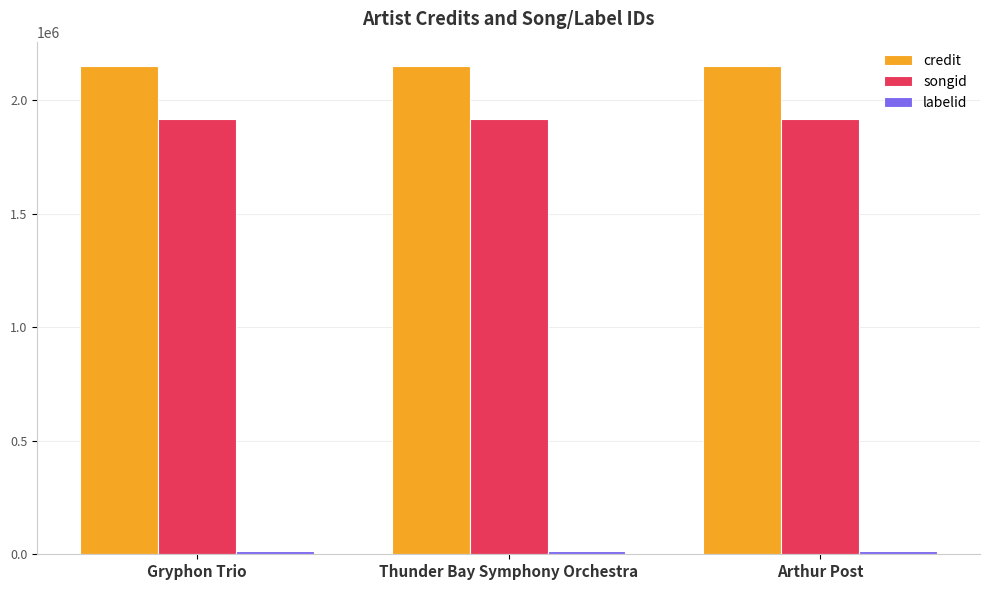

What is the sum of all credit values?

6452961